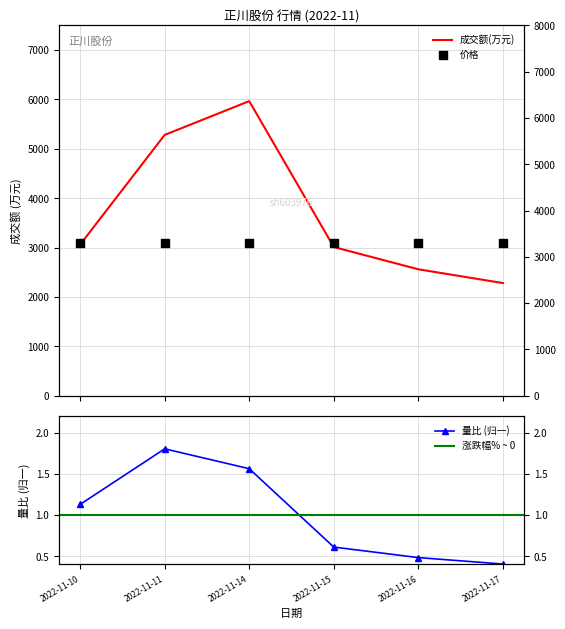

Which series contains the highest Y value?

成交额(万元)